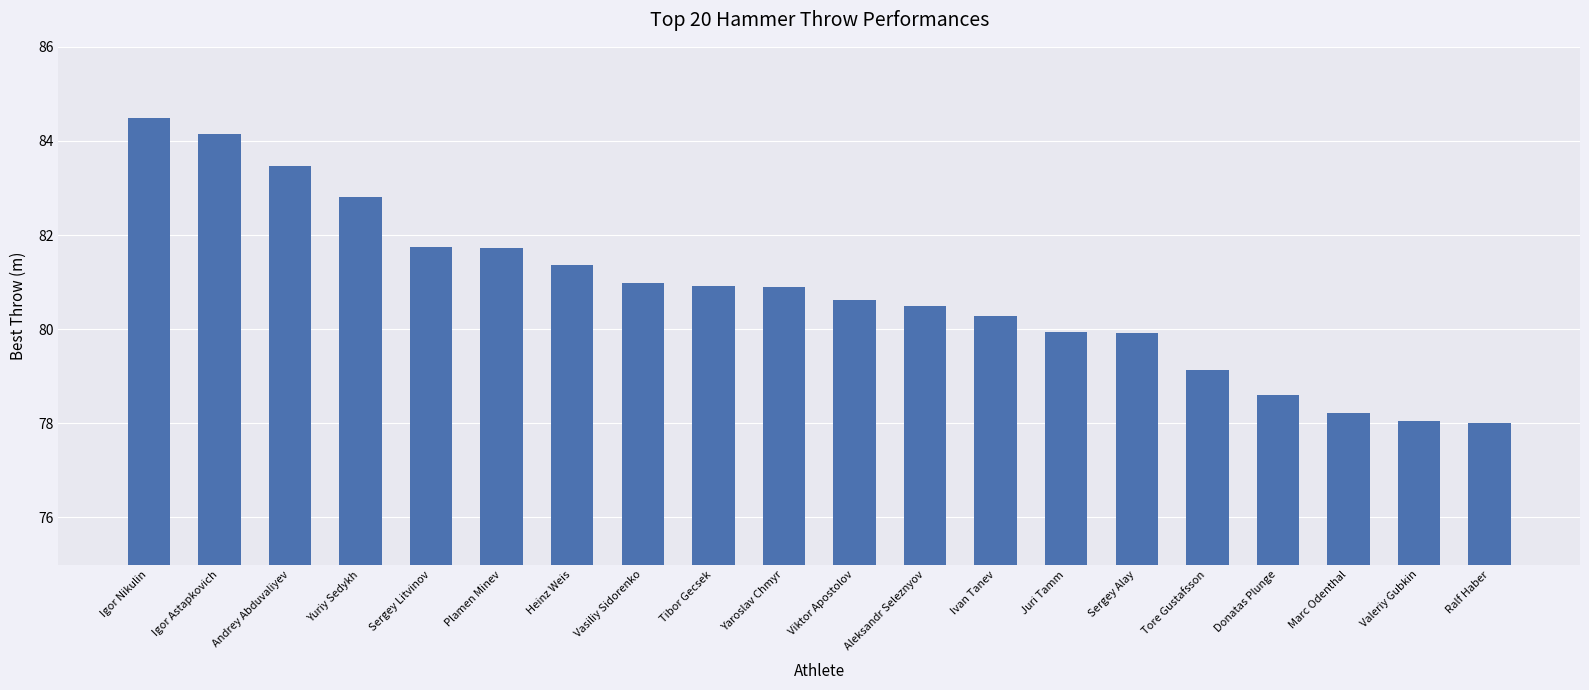

What is the minimum value shown in the chart?

78.0